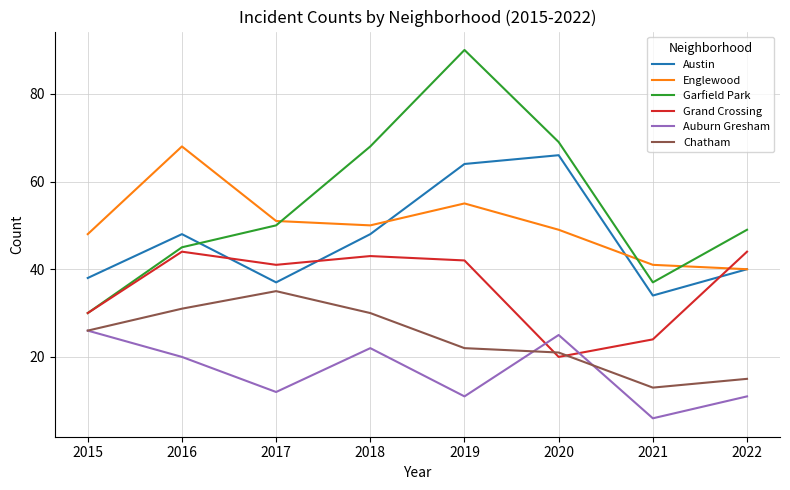

At how many categories does at least one series exceed 11?

8